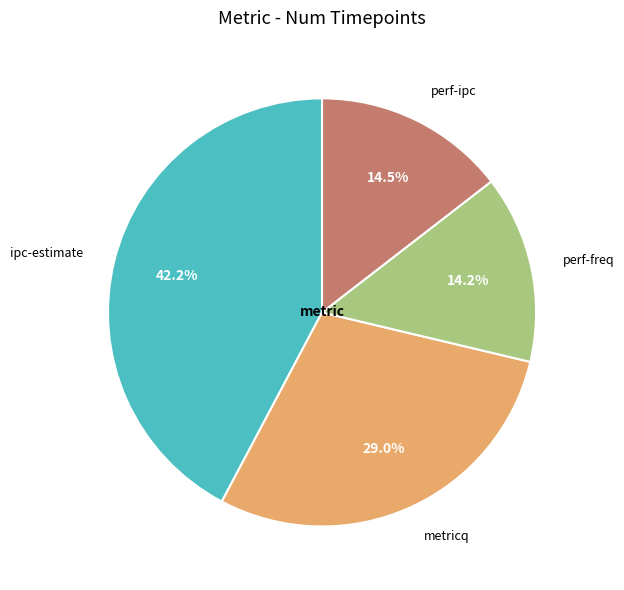

Is there any slice that represents more than half of the pie?

No